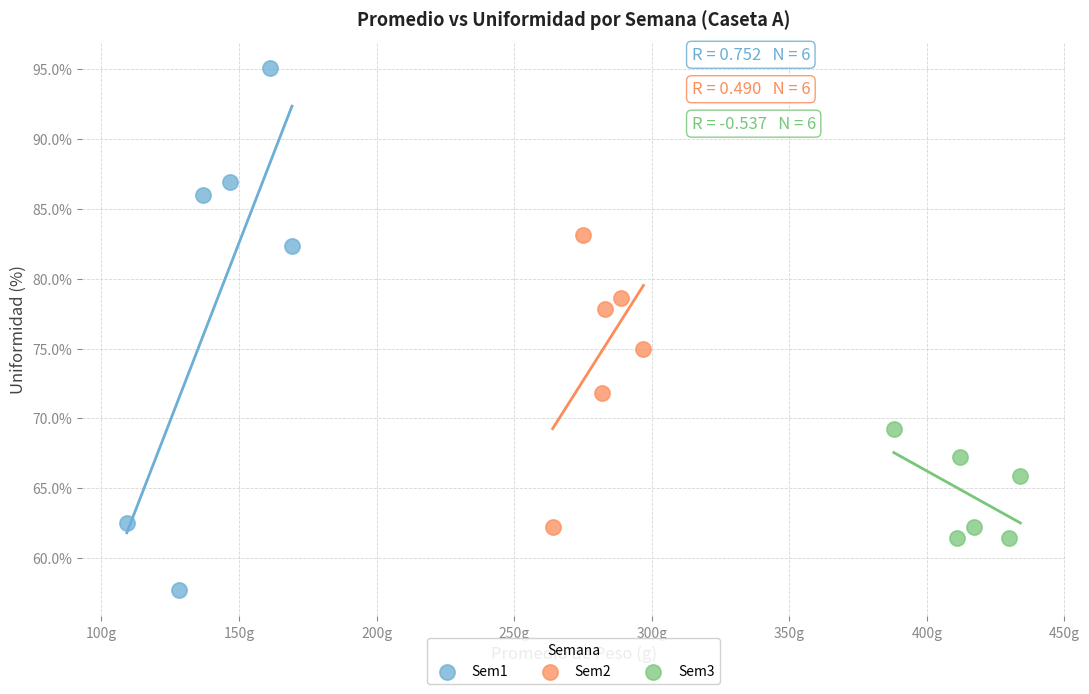

Which series reaches the maximum Y coordinate?

Sem1